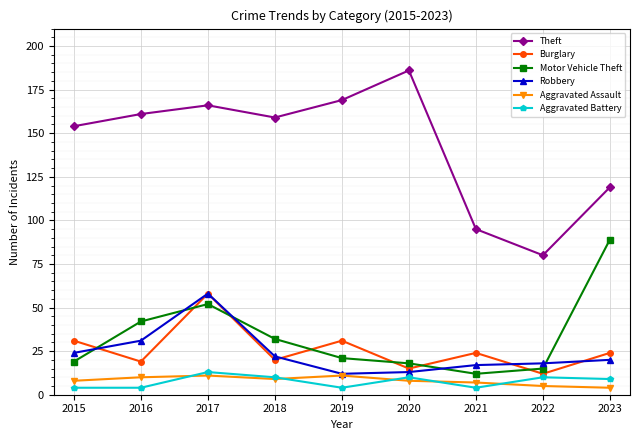

Reading left to right, list all the values displayed in this chart.

Theft: 2015=154	2016=161	2017=166	2018=159	2019=169	2020=186	2021=95	2022=80	2023=119
Burglary: 2015=31	2016=19	2017=58	2018=20	2019=31	2020=15	2021=24	2022=12	2023=24
Motor Vehicle Theft: 2015=19	2016=42	2017=52	2018=32	2019=21	2020=18	2021=12	2022=15	2023=89
Robbery: 2015=24	2016=31	2017=58	2018=22	2019=12	2020=13	2021=17	2022=18	2023=20
Aggravated Assault: 2015=8	2016=10	2017=11	2018=9	2019=11	2020=8	2021=7	2022=5	2023=4
Aggravated Battery: 2015=4	2016=4	2017=13	2018=10	2019=4	2020=10	2021=4	2022=10	2023=9